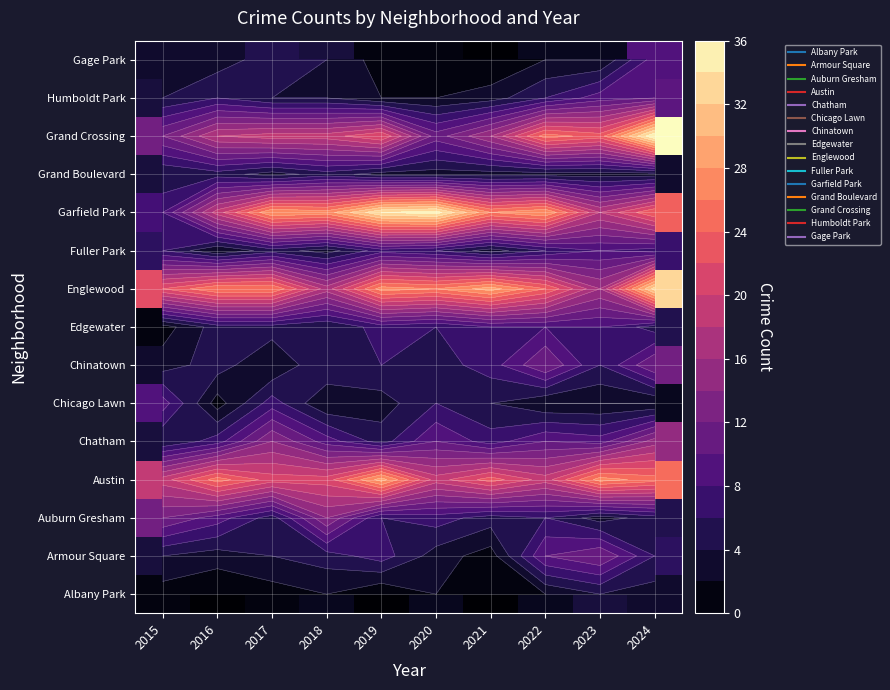

What is the sum of the Auburn Gresham values at 2017 and 2024?

10